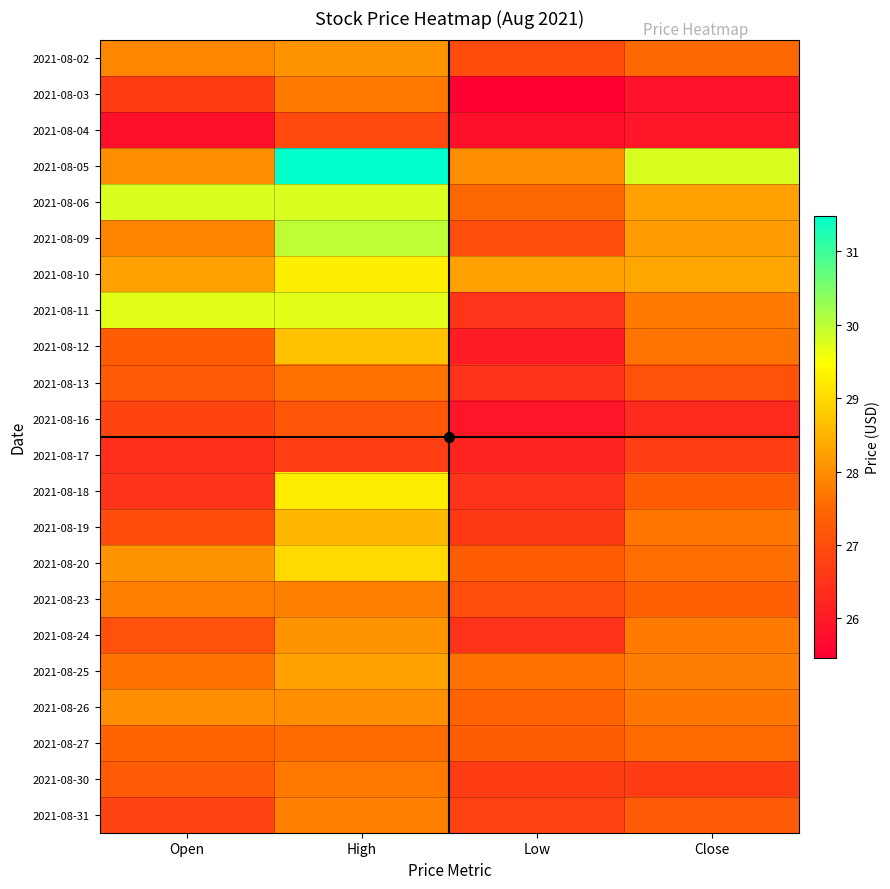

Which series has the largest total across all categories?

2021-08-05